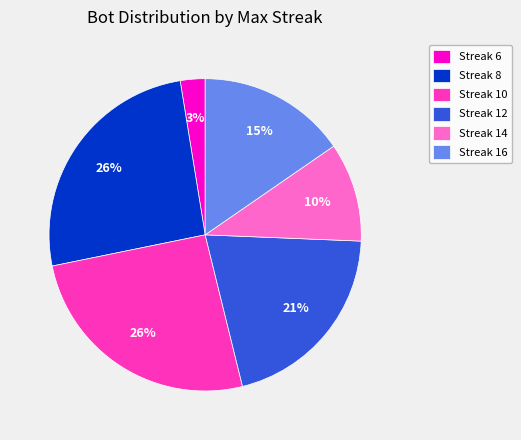

What is the ratio of the value at Streak 14 to the value at Streak 16?

0.7